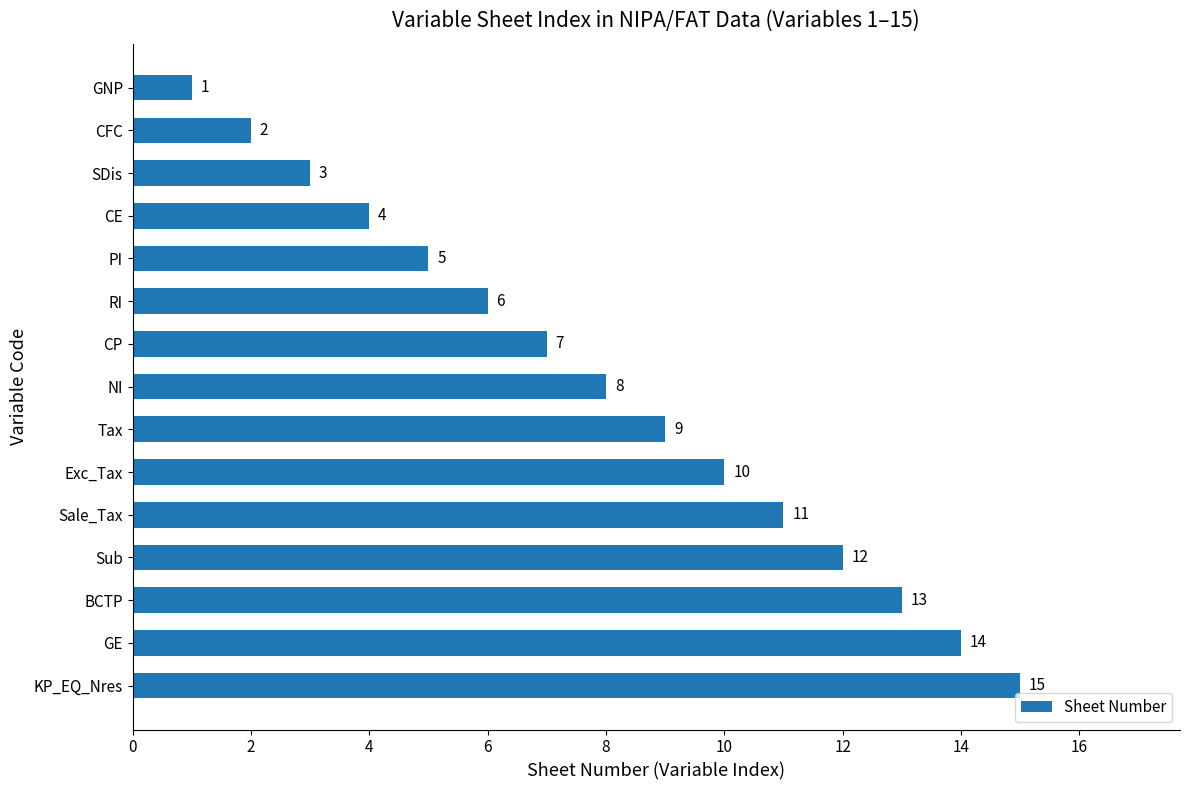

How many distinct data groups are displayed?

1